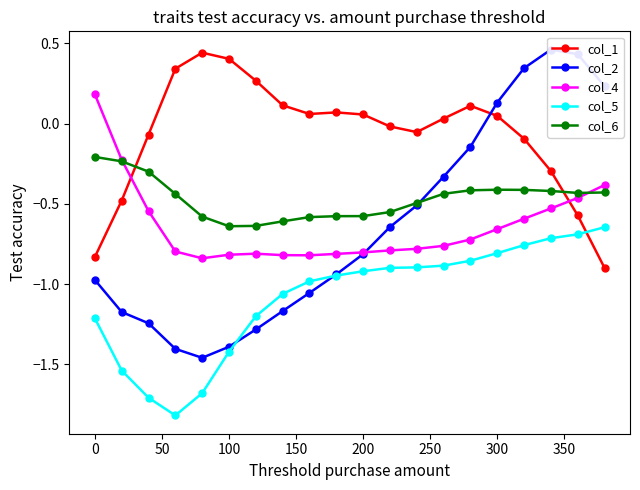

How many times do col_1 and col_6 cross each other?

2